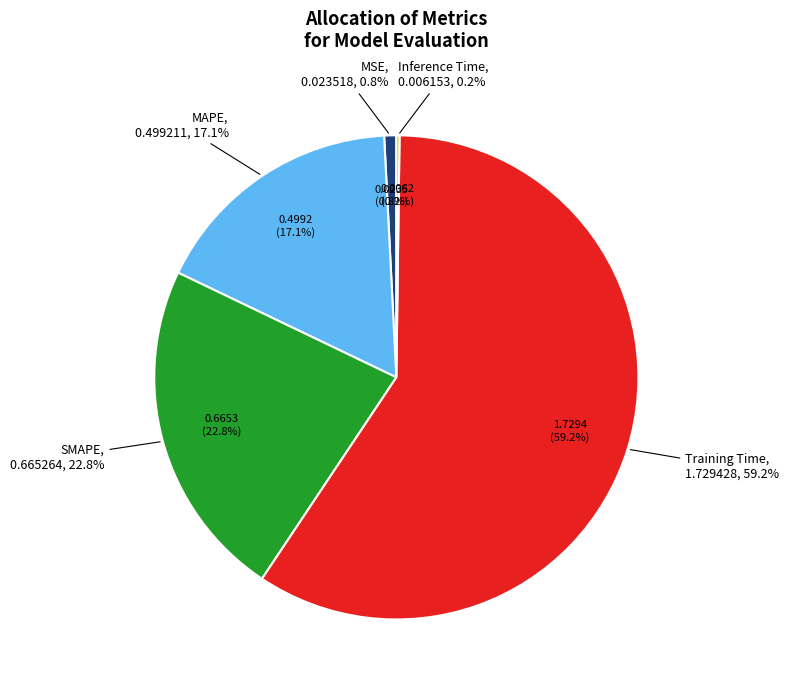

Rank the categories by value from lowest to highest.

Inference Time, MSE, MAPE, SMAPE, Training Time